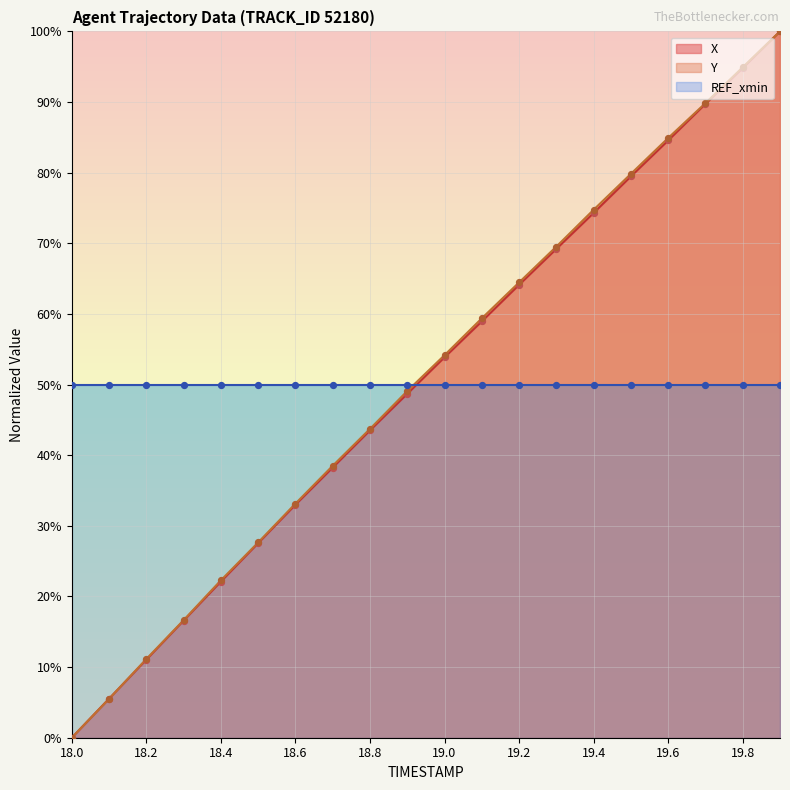

Which series has the largest total across all categories?

Y